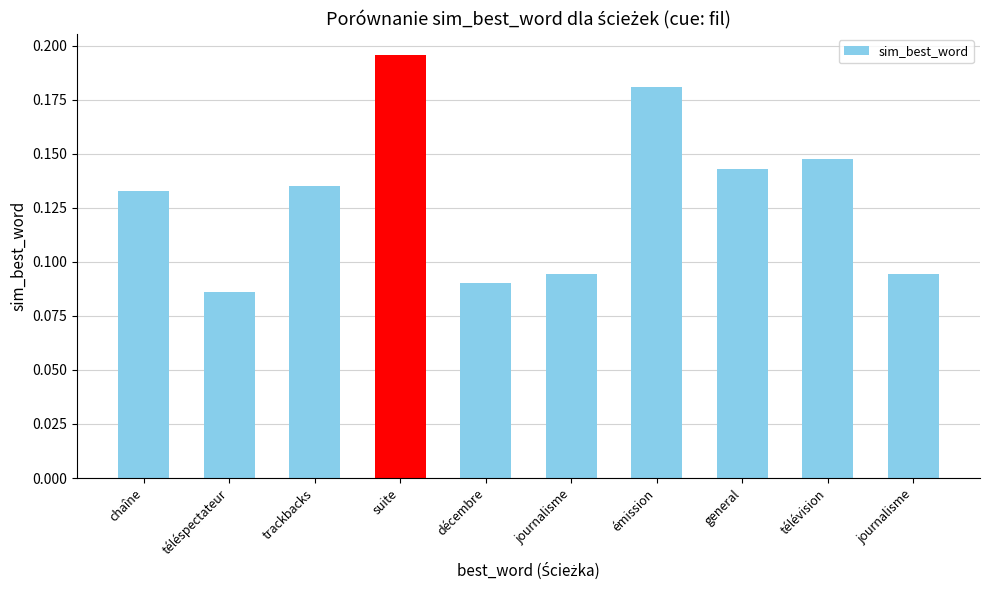

Are the bars grouped side by side (vs. stacked)?

No